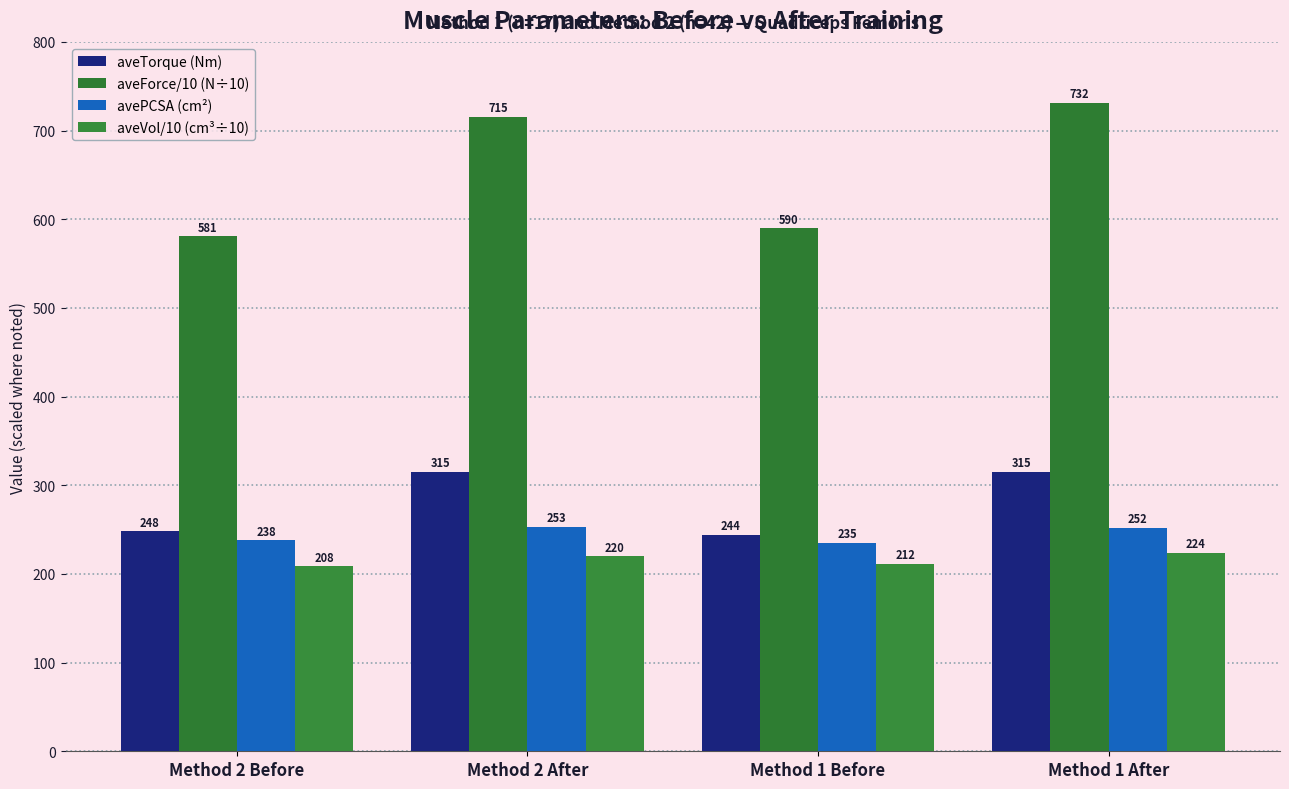

What is the spread (max minus min) of values at Method 2 After?

495.2